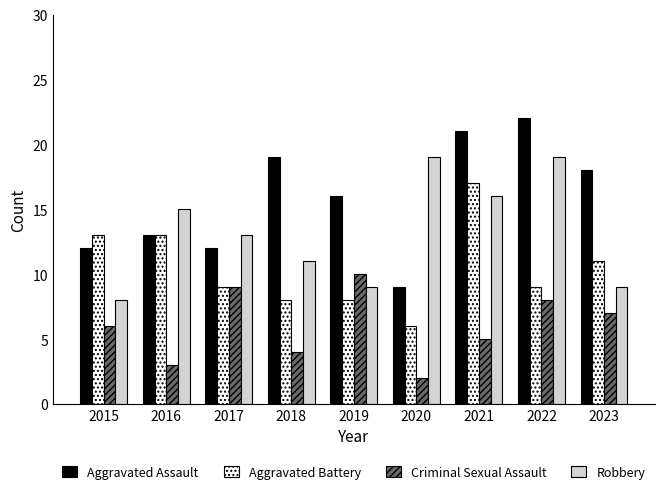

What is the difference between the maximum and minimum values in the Robbery series?

11